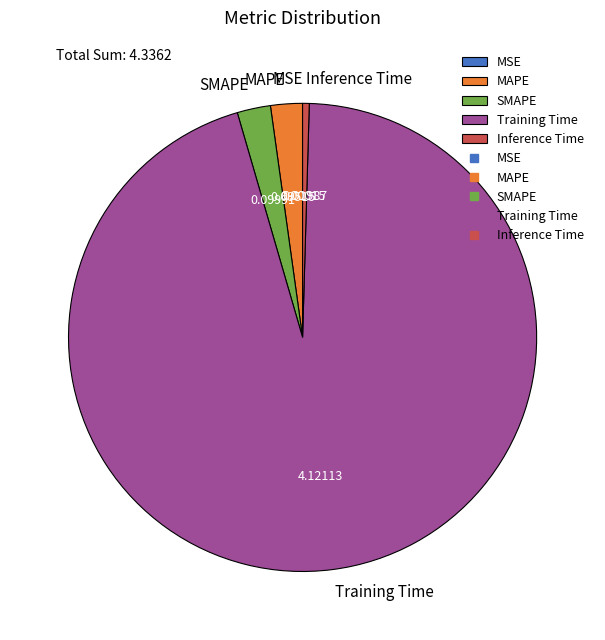

Is the sum of MAPE and SMAPE greater than half?

No